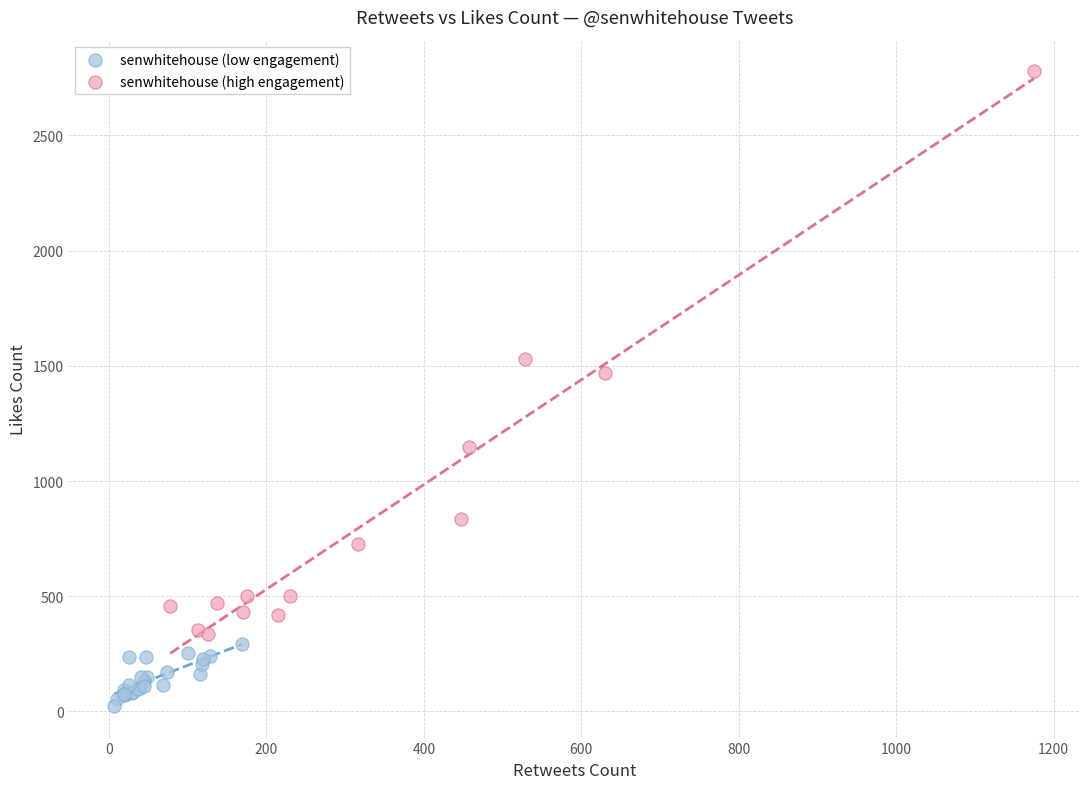

Which series has the widest spread of Y values?

senwhitehouse (high engagement)